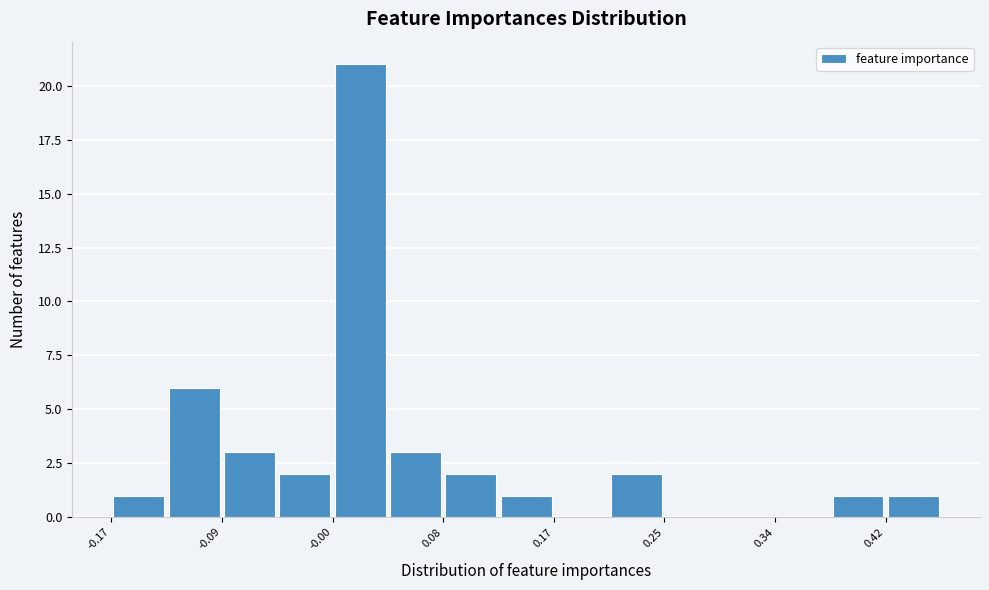

How tall is the bar that spans -0.04 to 0.00 on the x-axis? Neither the bar edges nor the heights are printed on the chart, so give them approximately, as read against the axes.

2